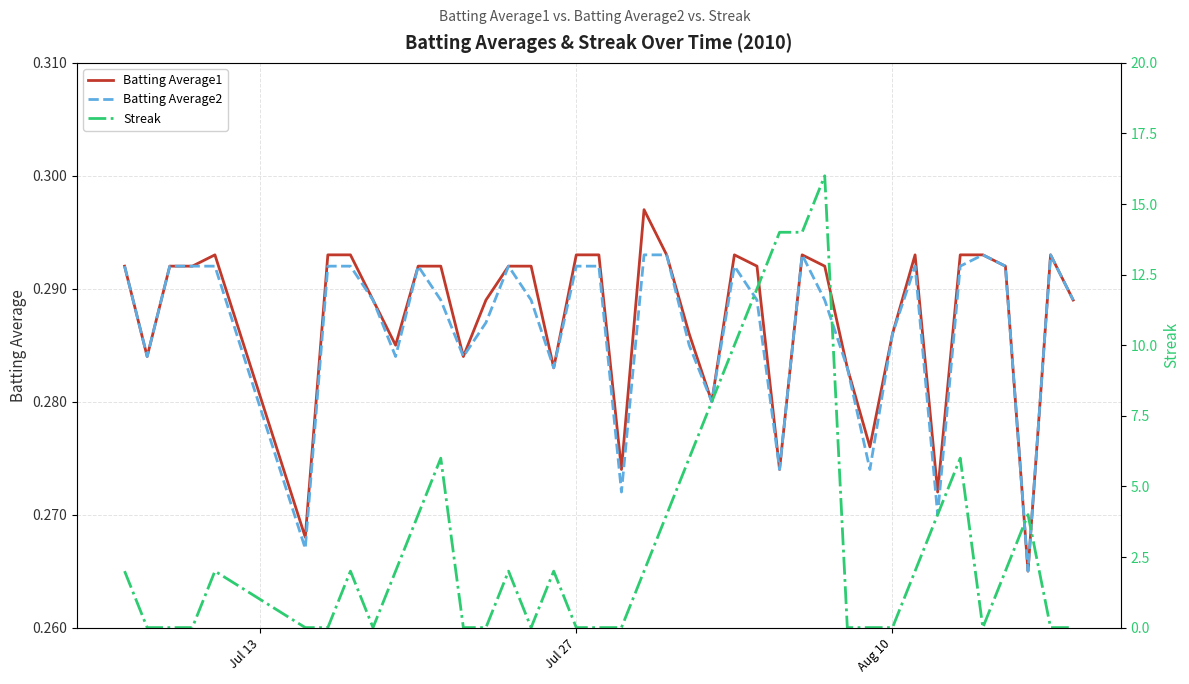

True or false: Batting Average2 has more than 0 points higher than both neighbors.

True